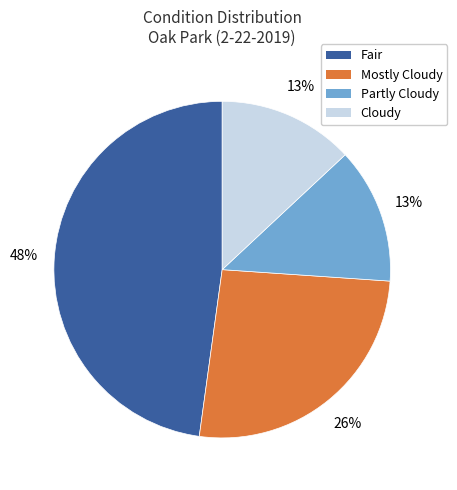

Is there a majority slice in this chart?

No